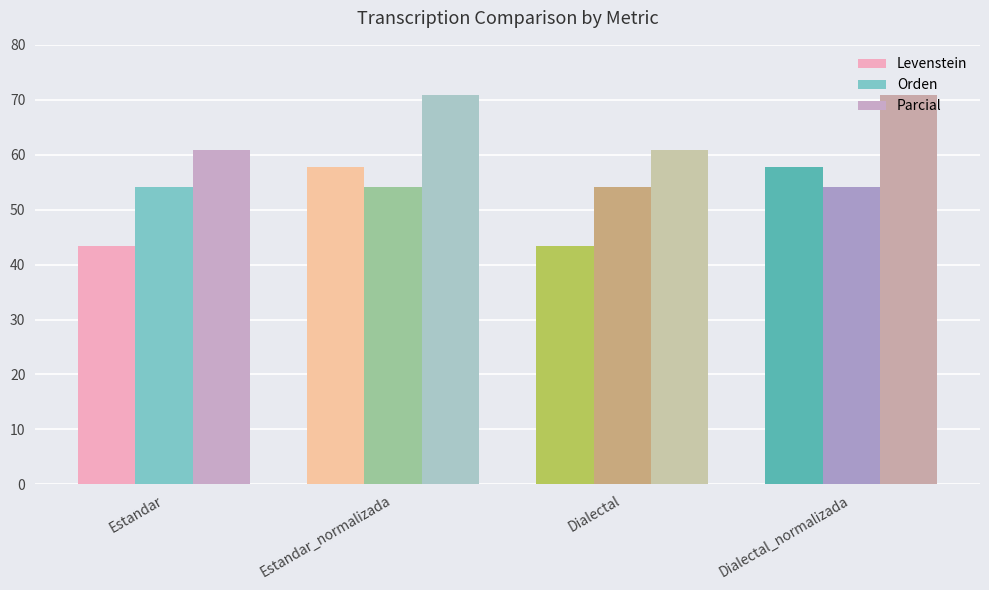

At which label does Parcial first exceed 70?

Estandar_normalizada